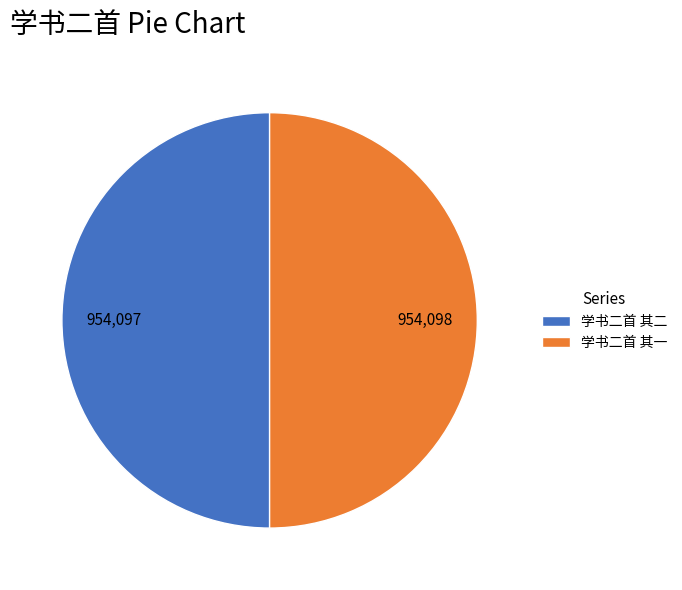

Do 学书二首 其二 and 学书二首 其一 together represent more than half of the pie?

Yes